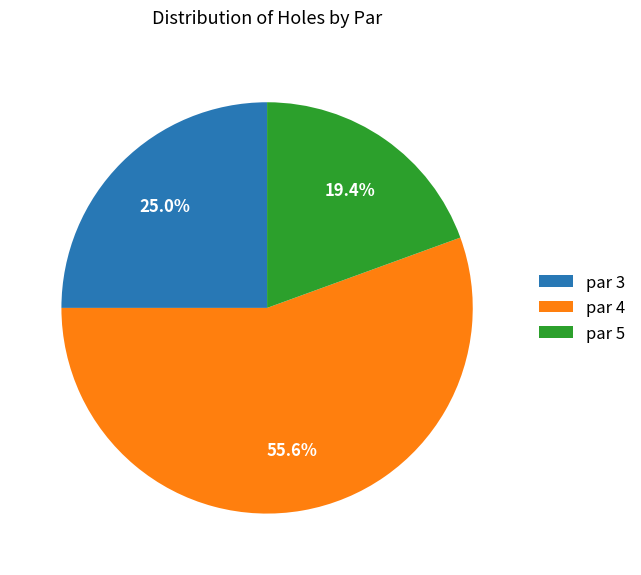

Approximately how many times larger is the value at par 4 compared to par 3?

2.2